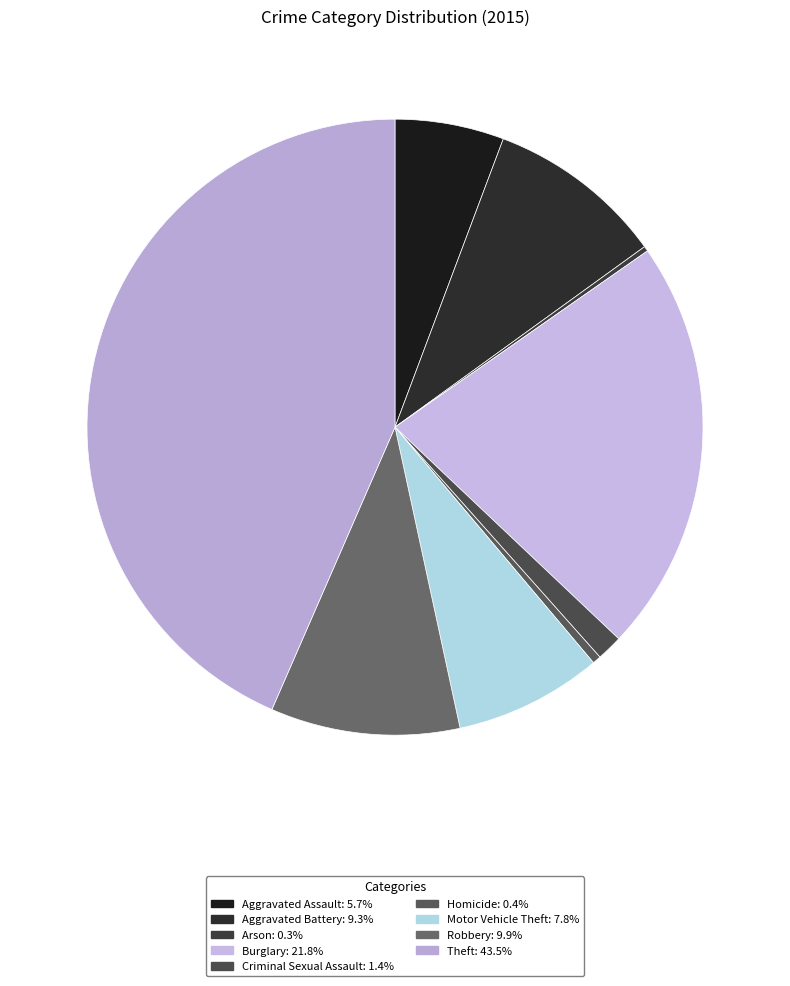

Is it true that Homicide is 0% of the pie?

True